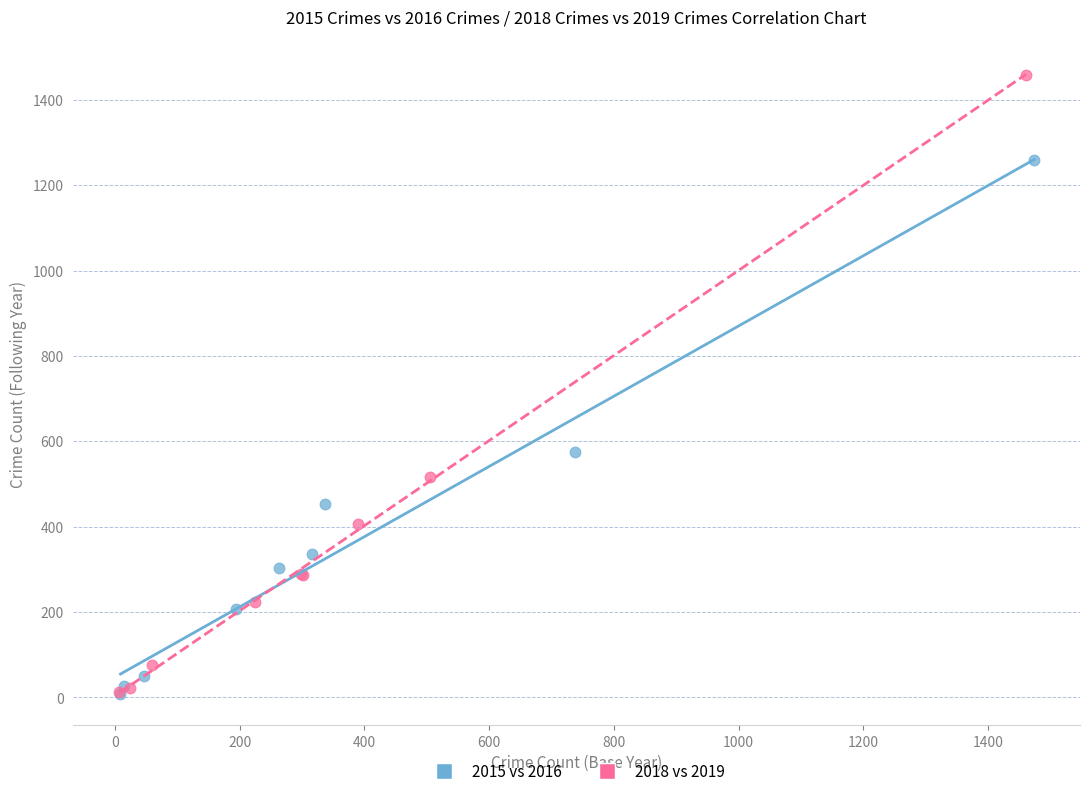

Which series has the largest Y range (max minus min)?

2018 vs 2019